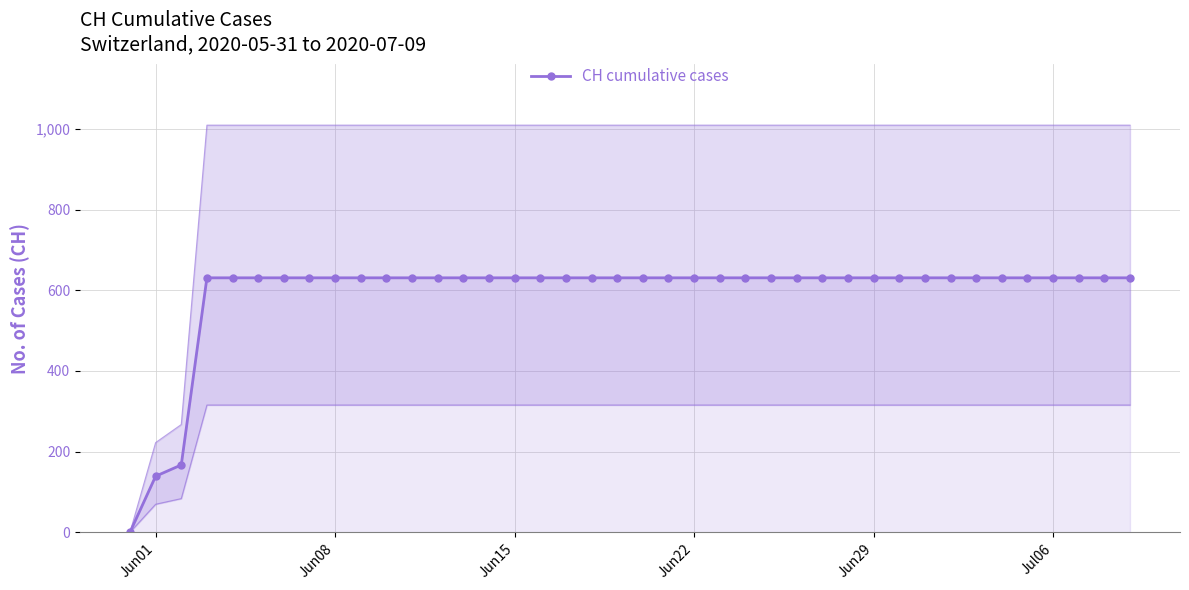

What is the maximum value for CH cumulative cases?

631